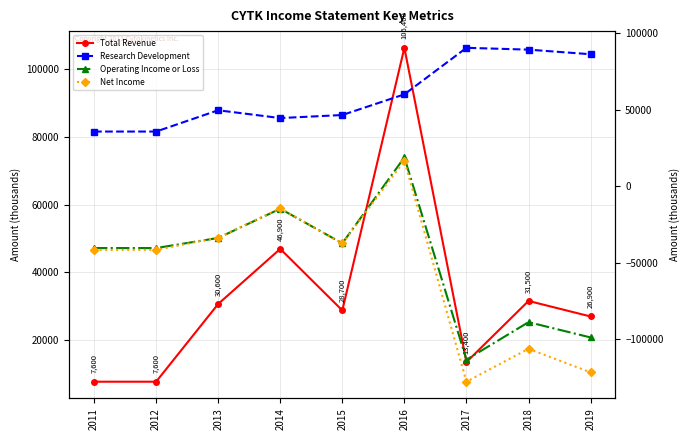

Which series changed the most between 2018 and 2019?

Net Income